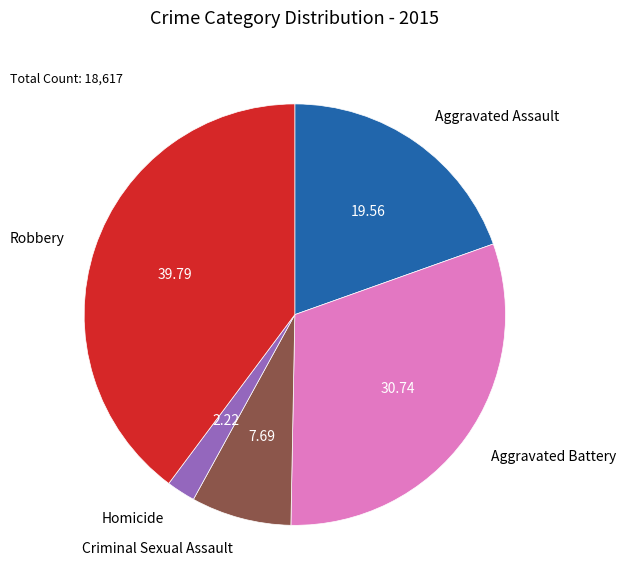

What is the ratio of the value at Homicide to the value at Criminal Sexual Assault?

0.3